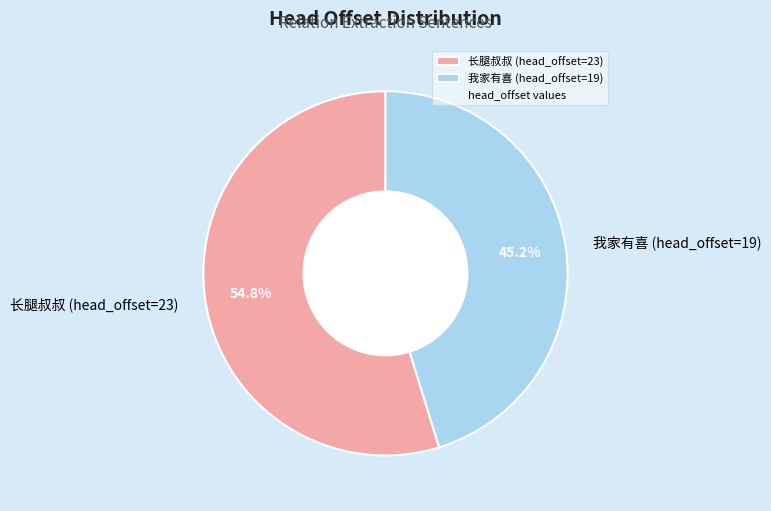

How much of the chart is everything except 长腿叔叔 (head_offset=23)?

45.2%